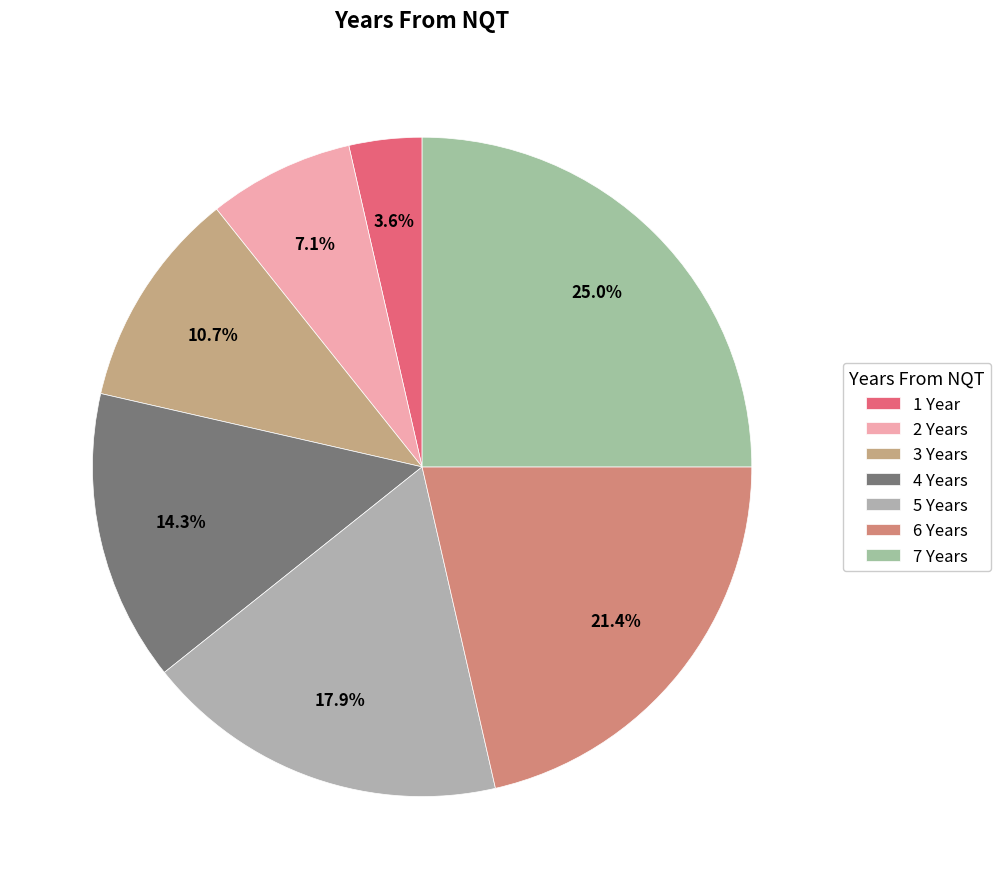

Rank the categories by value from highest to lowest.

7 Years, 6 Years, 5 Years, 4 Years, 3 Years, 2 Years, 1 Year